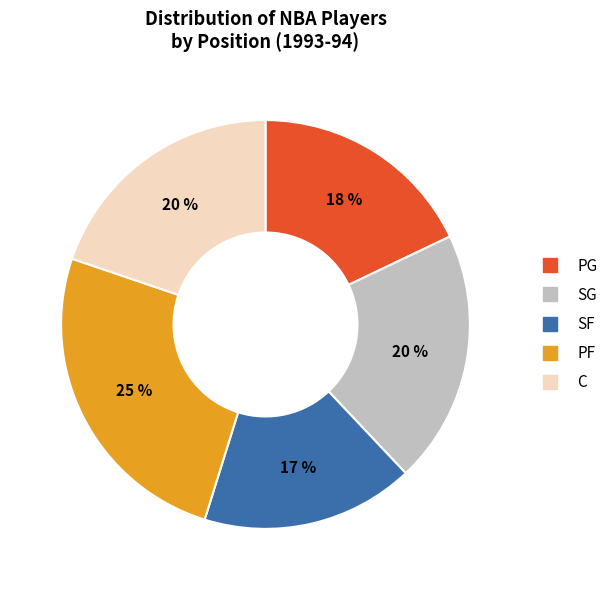

Is it true that C is 13% of the pie?

False